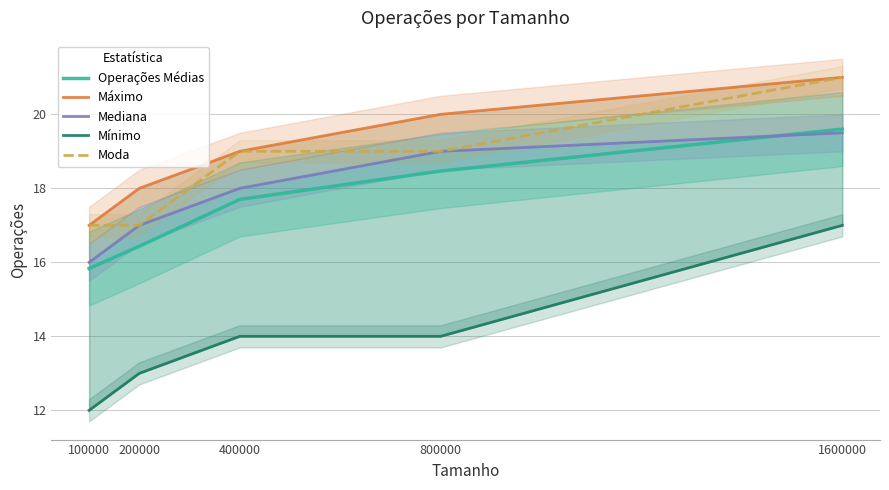

Reading left to right, list all the values displayed in this chart.

Operações Médias: 15.8	16.4	17.7	18.5	19.6
Máximo: 17.0	18.0	19.0	20.0	21.0
Mediana: 16.0	17.0	18.0	19.0	19.5
Mínimo: 12.0	13.0	14.0	14.0	17.0
Moda: 17.0	17.0	19.0	19.0	21.0